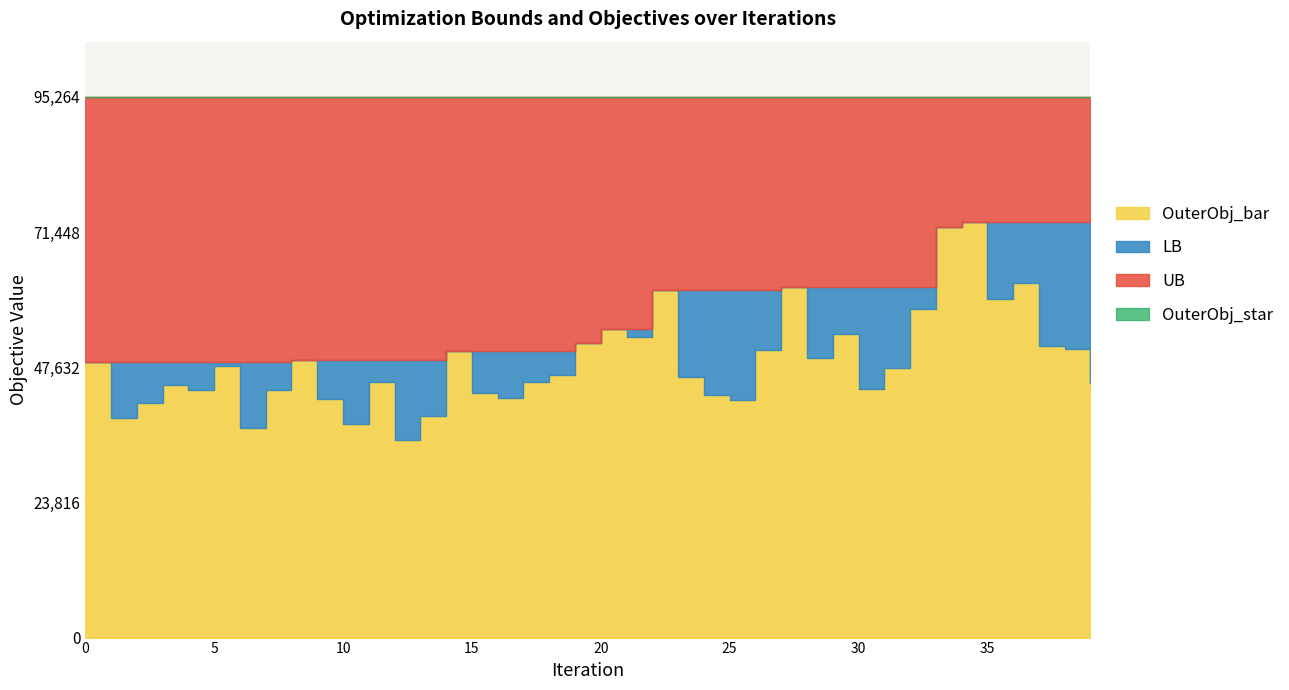

What is the difference between the highest and lowest values at 25?

53387